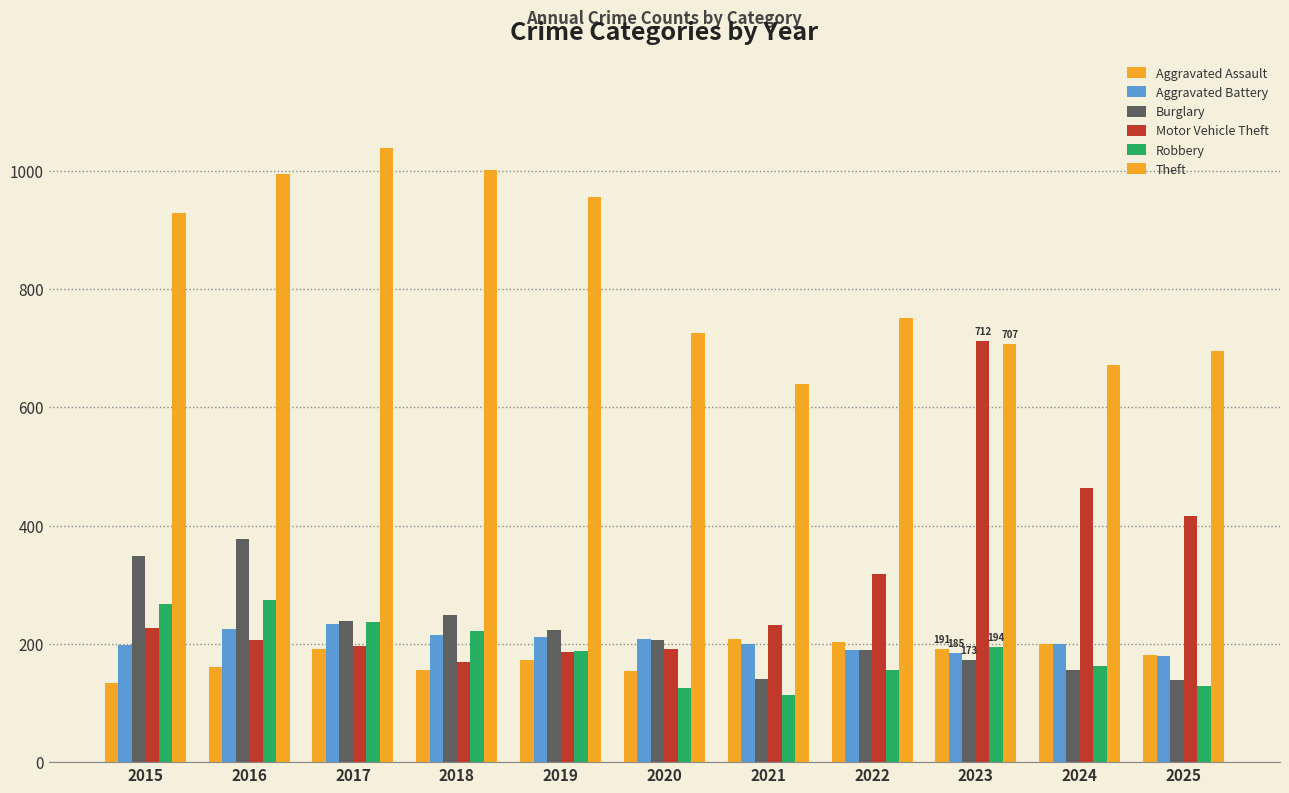

Reading left to right, what are all the values shown in this chart?

Aggravated Assault: 2015=133	2016=161	2017=191	2018=156	2019=172	2020=154	2021=209	2022=203	2023=191	2024=199	2025=182
Aggravated Battery: 2015=198	2016=226	2017=234	2018=215	2019=212	2020=209	2021=199	2022=189	2023=185	2024=200	2025=180
Burglary: 2015=348	2016=377	2017=238	2018=248	2019=224	2020=207	2021=140	2022=189	2023=173	2024=156	2025=139
Motor Vehicle Theft: 2015=227	2016=207	2017=196	2018=170	2019=187	2020=191	2021=232	2022=319	2023=712	2024=464	2025=417
Robbery: 2015=268	2016=275	2017=237	2018=222	2019=188	2020=126	2021=114	2022=156	2023=194	2024=163	2025=128
Theft: 2015=928	2016=994	2017=1039	2018=1002	2019=955	2020=726	2021=640	2022=751	2023=707	2024=671	2025=696